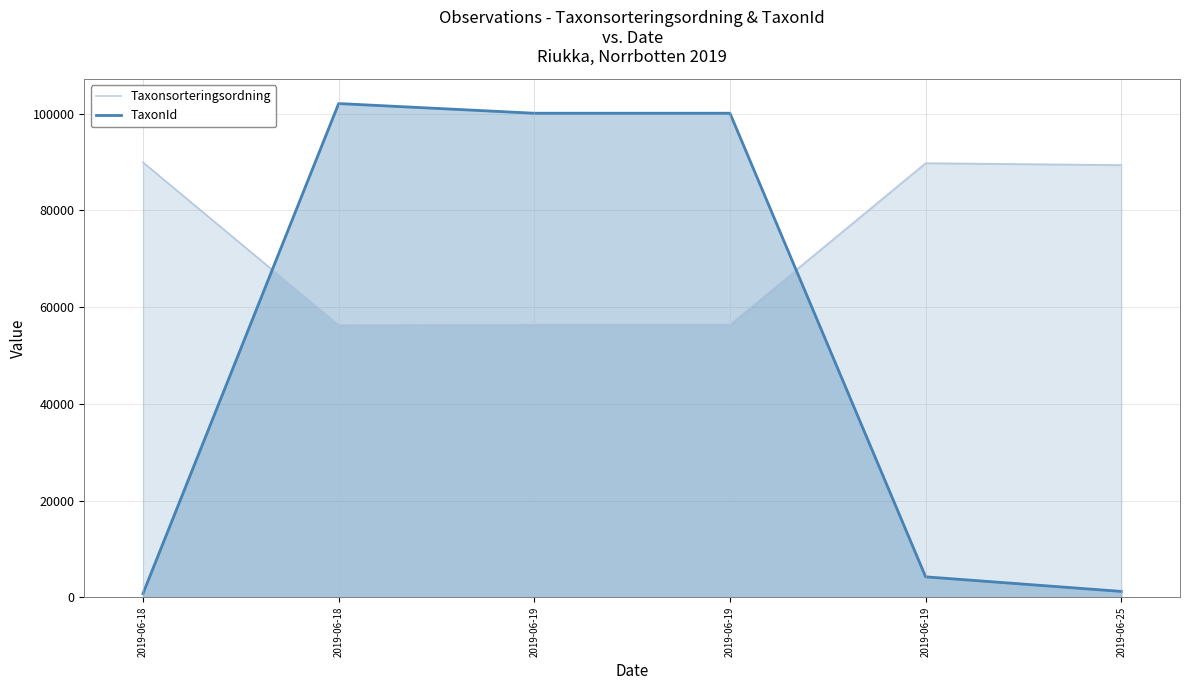

What is the difference between the Taxonsorteringsordning values at 2019-06-18 and 2019-06-19?

80